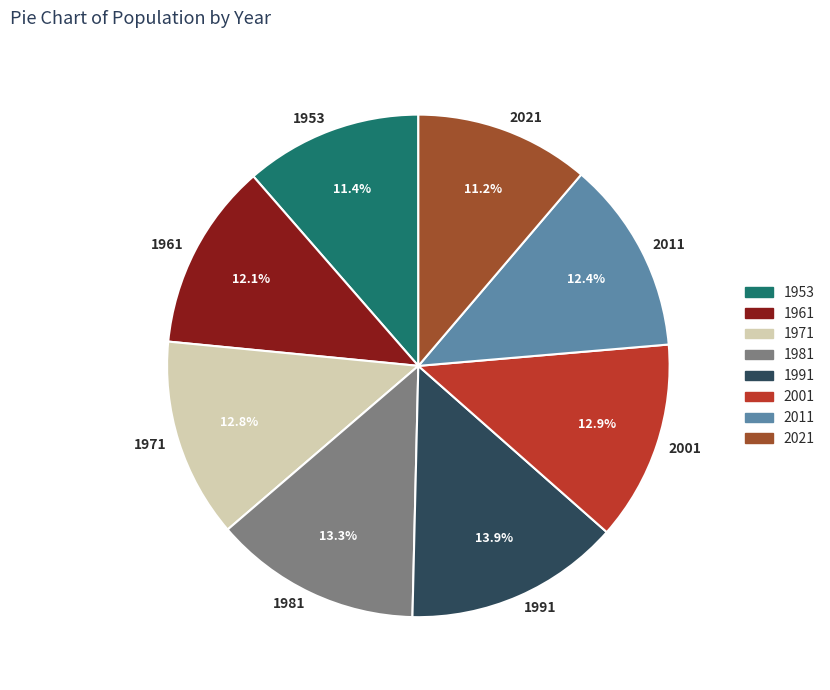

Which slice is the largest?

1991